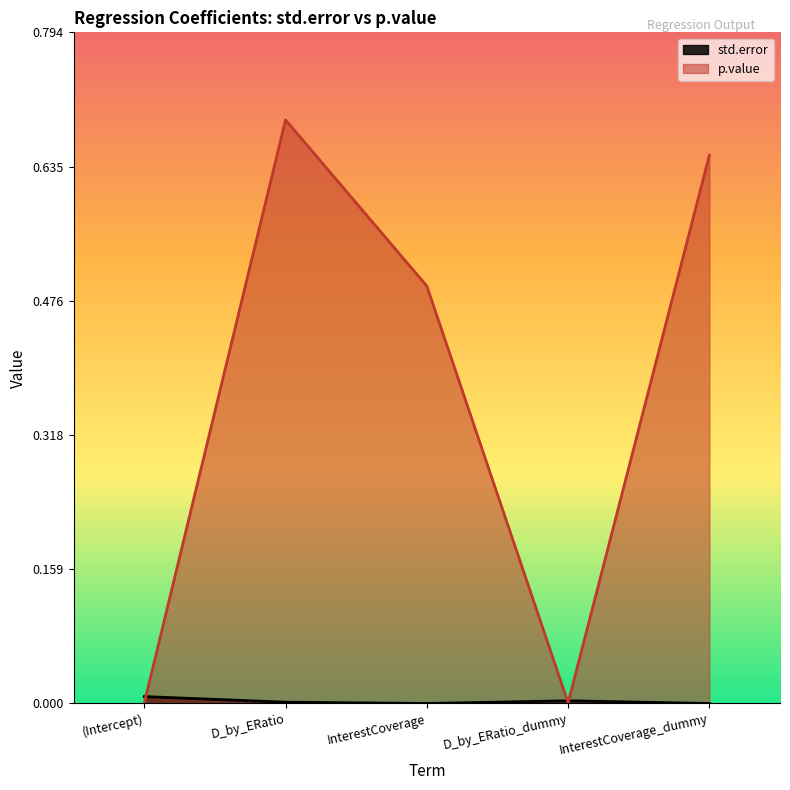

What is the average value of the p.value series?

0.4